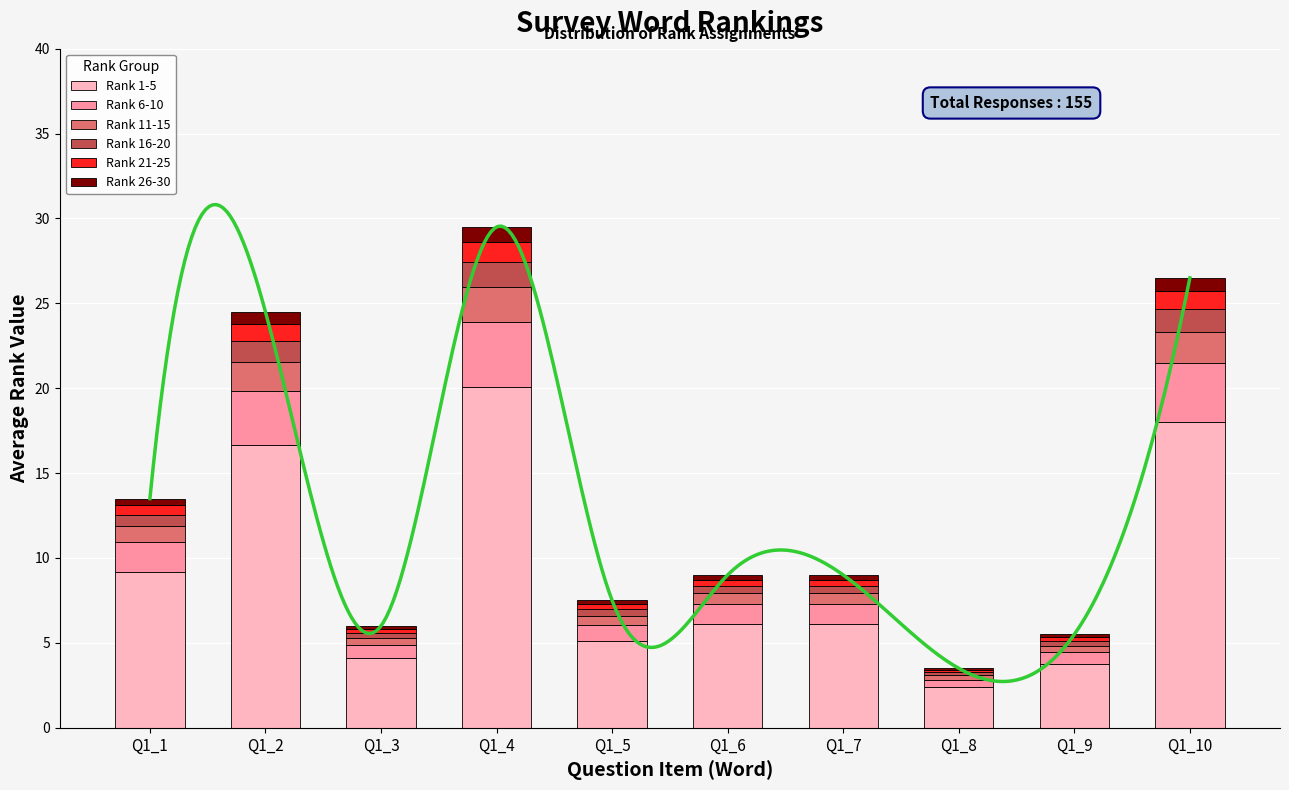

At which label does Rank 21-25 reach its minimum?

Q1_8